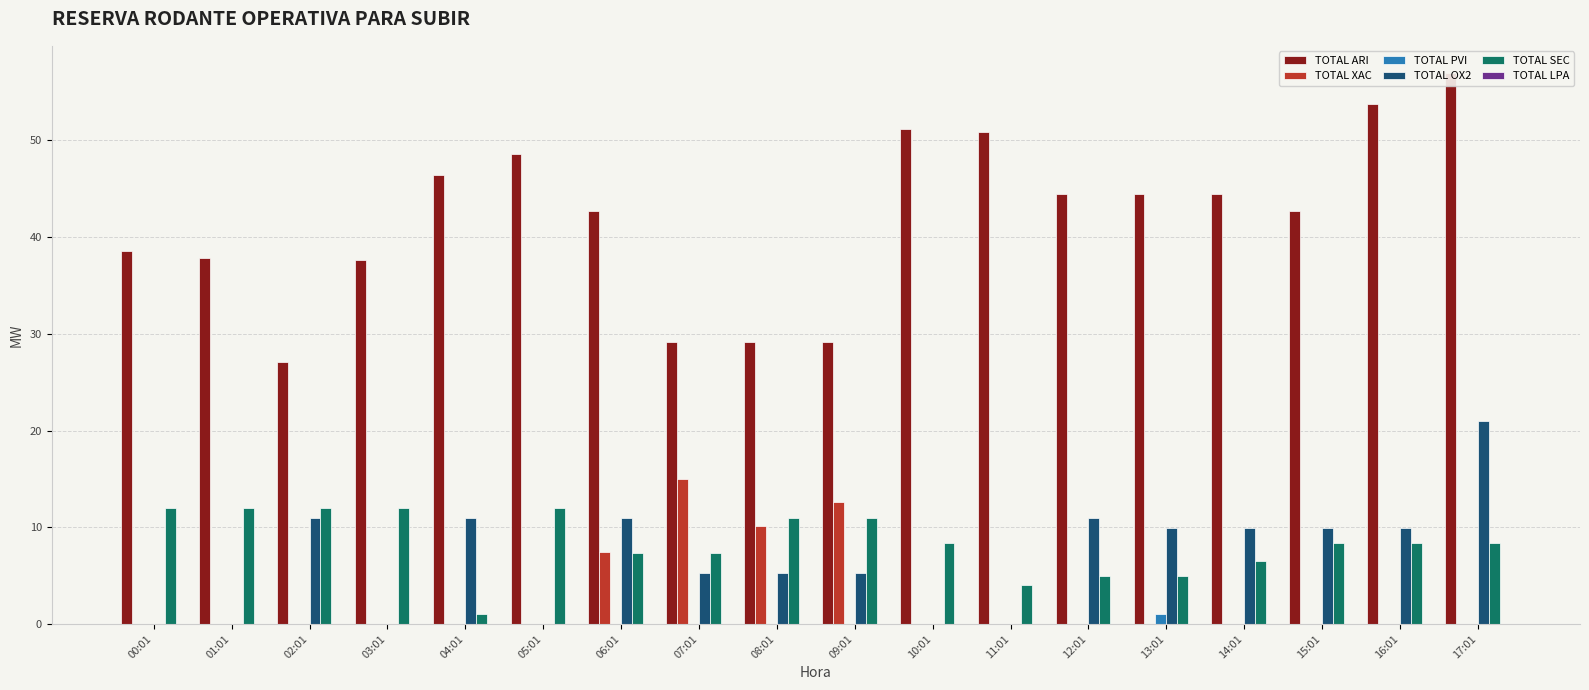

Which series has the largest range (max minus min)?

TOTAL ARI